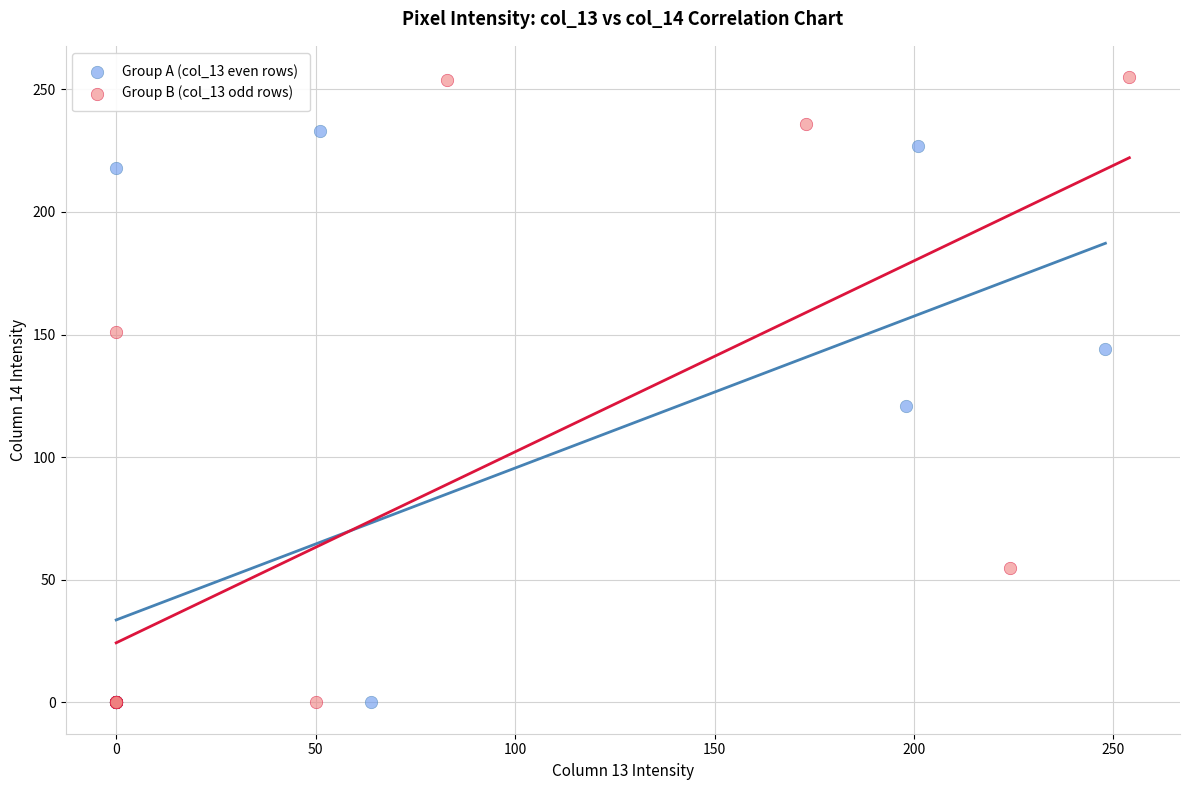

Which series has the widest spread of Y values?

Group B (col_13 odd rows)